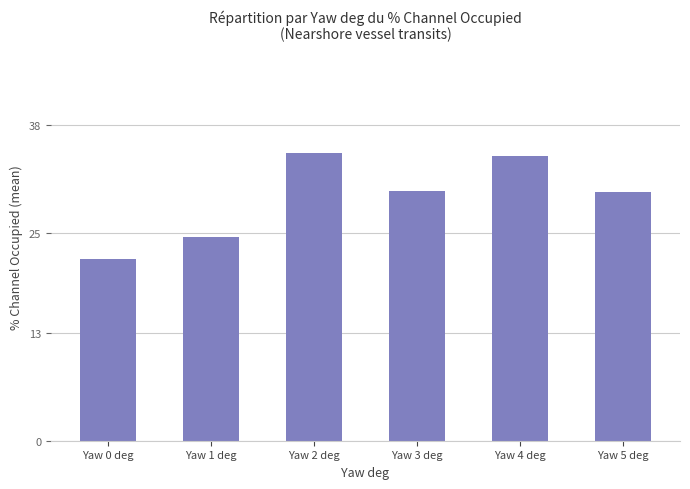

Is it true that the value at Yaw 0 deg is 29.8?

False